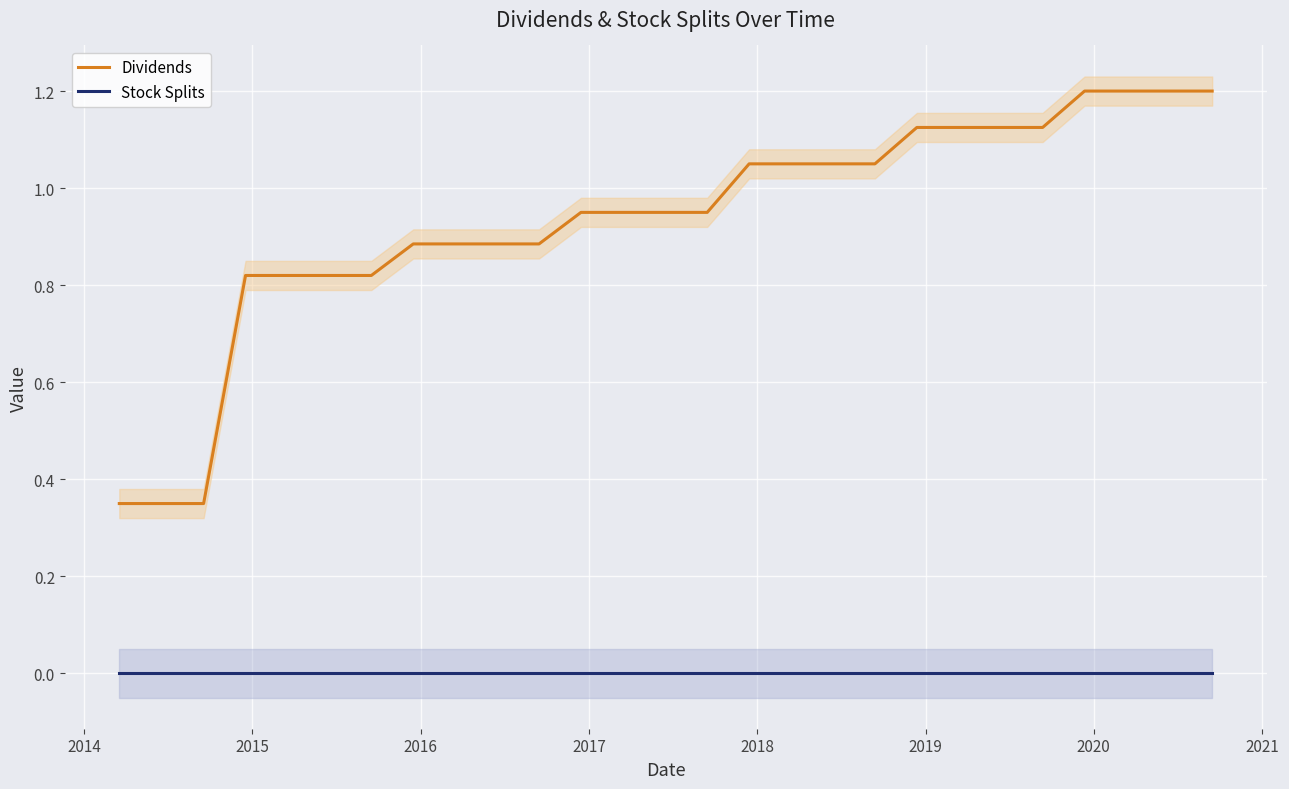

List the series in order of their peak value, lowest first.

Stock Splits, Dividends